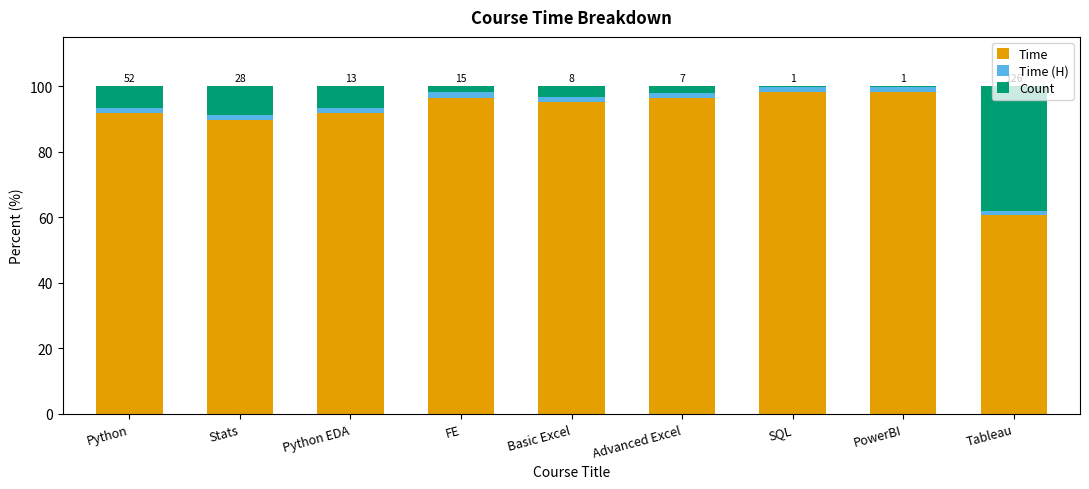

What is the maximum value for Time?

98.0